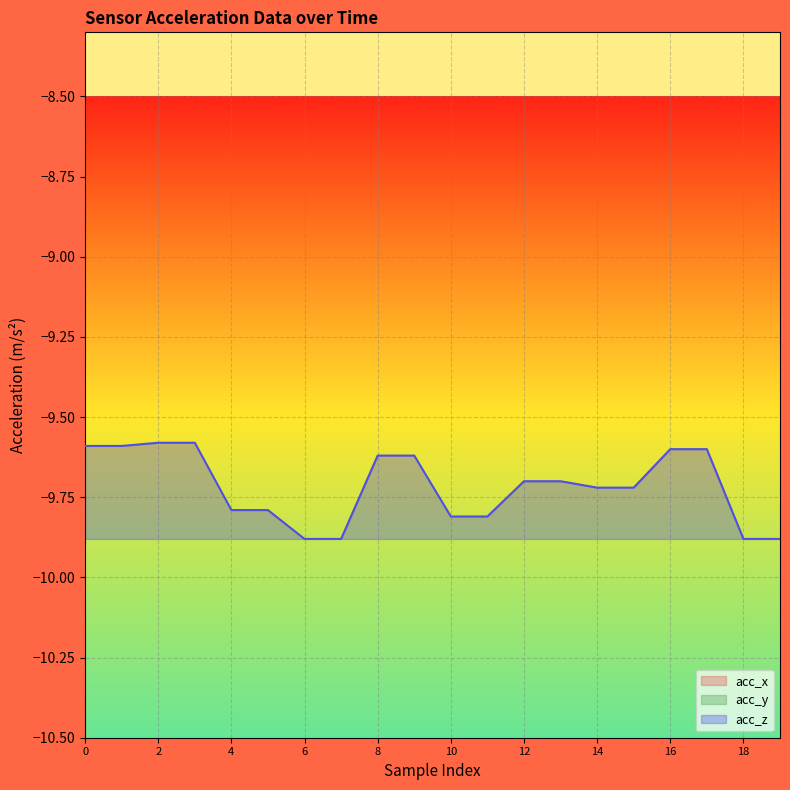

True or false: acc_x and acc_z cross at least once.

False